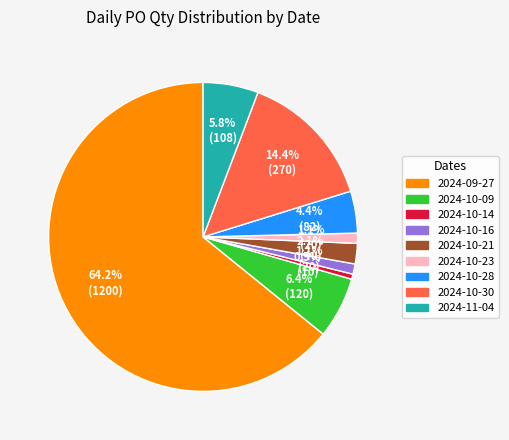

How many segments does this pie chart have?

9